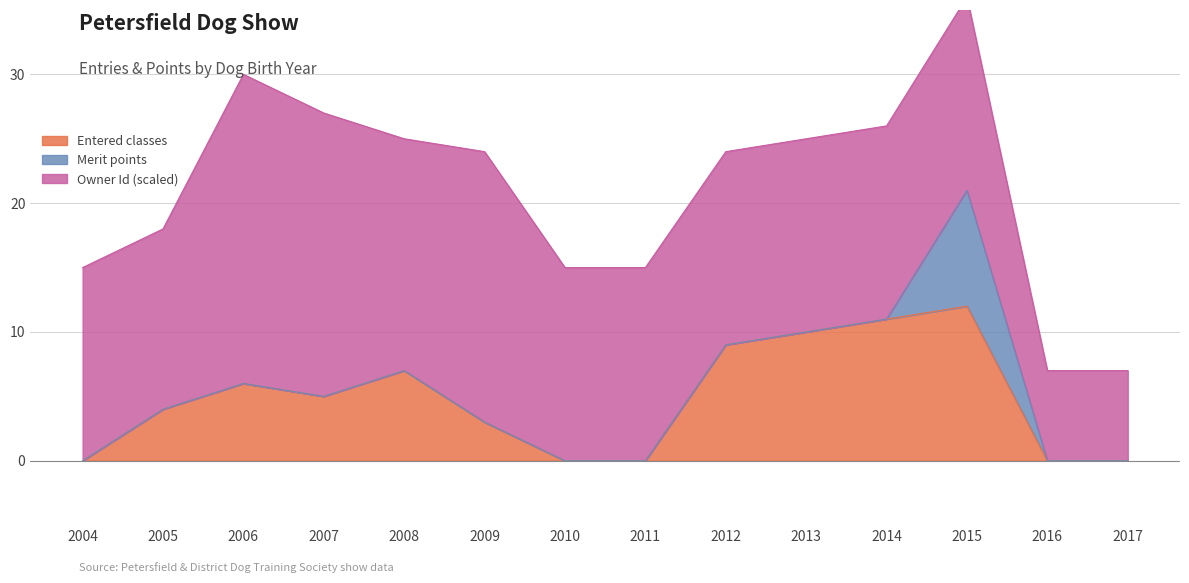

What is the difference between the Entered classes values at 2011 and 2012?

9